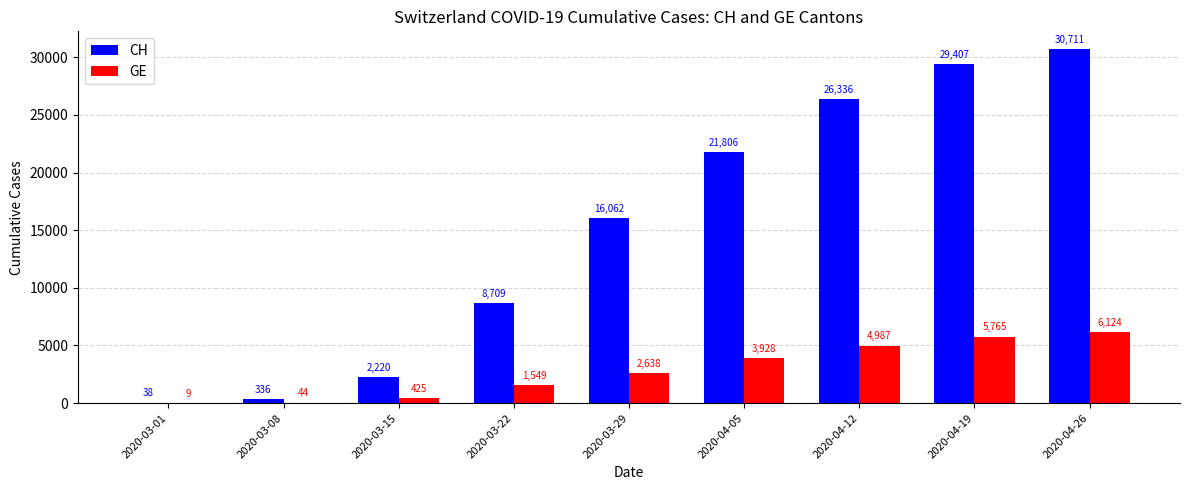

Read the CH value at 2020-03-08, to the nearest 50.

350